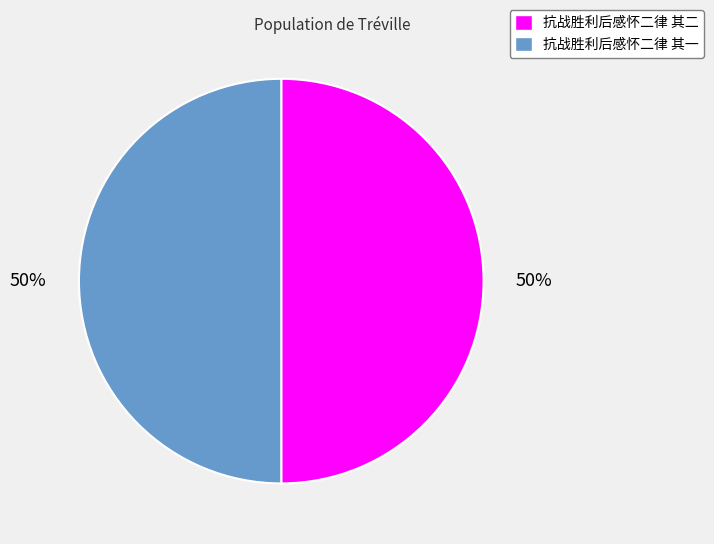

Combined, do 抗战胜利后感怀二律 其二 and 抗战胜利后感怀二律 其一 account for over 50%?

Yes